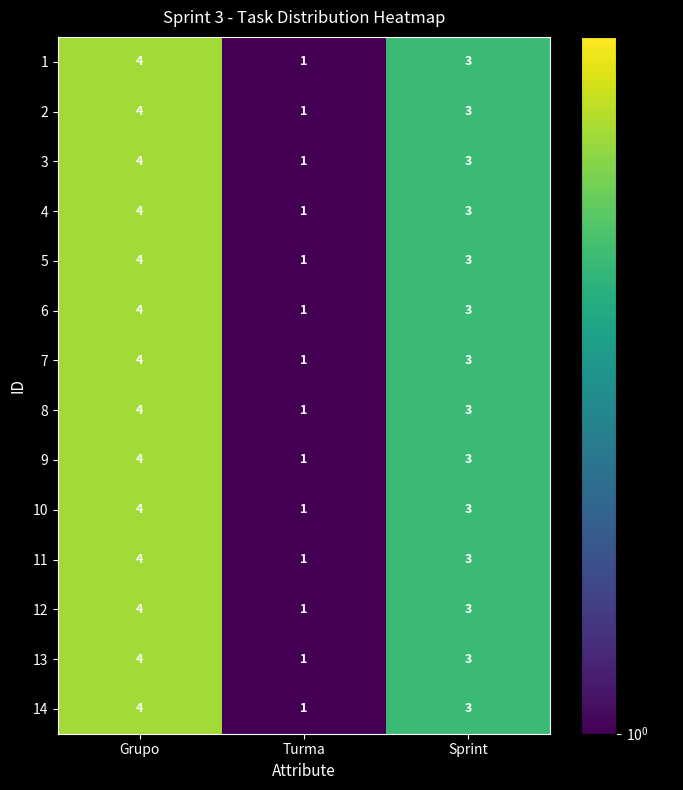

What is the total value across all series at Grupo?

56